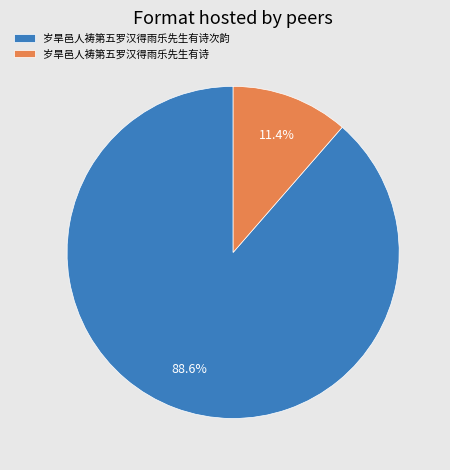

Does any single category account for the majority?

Yes